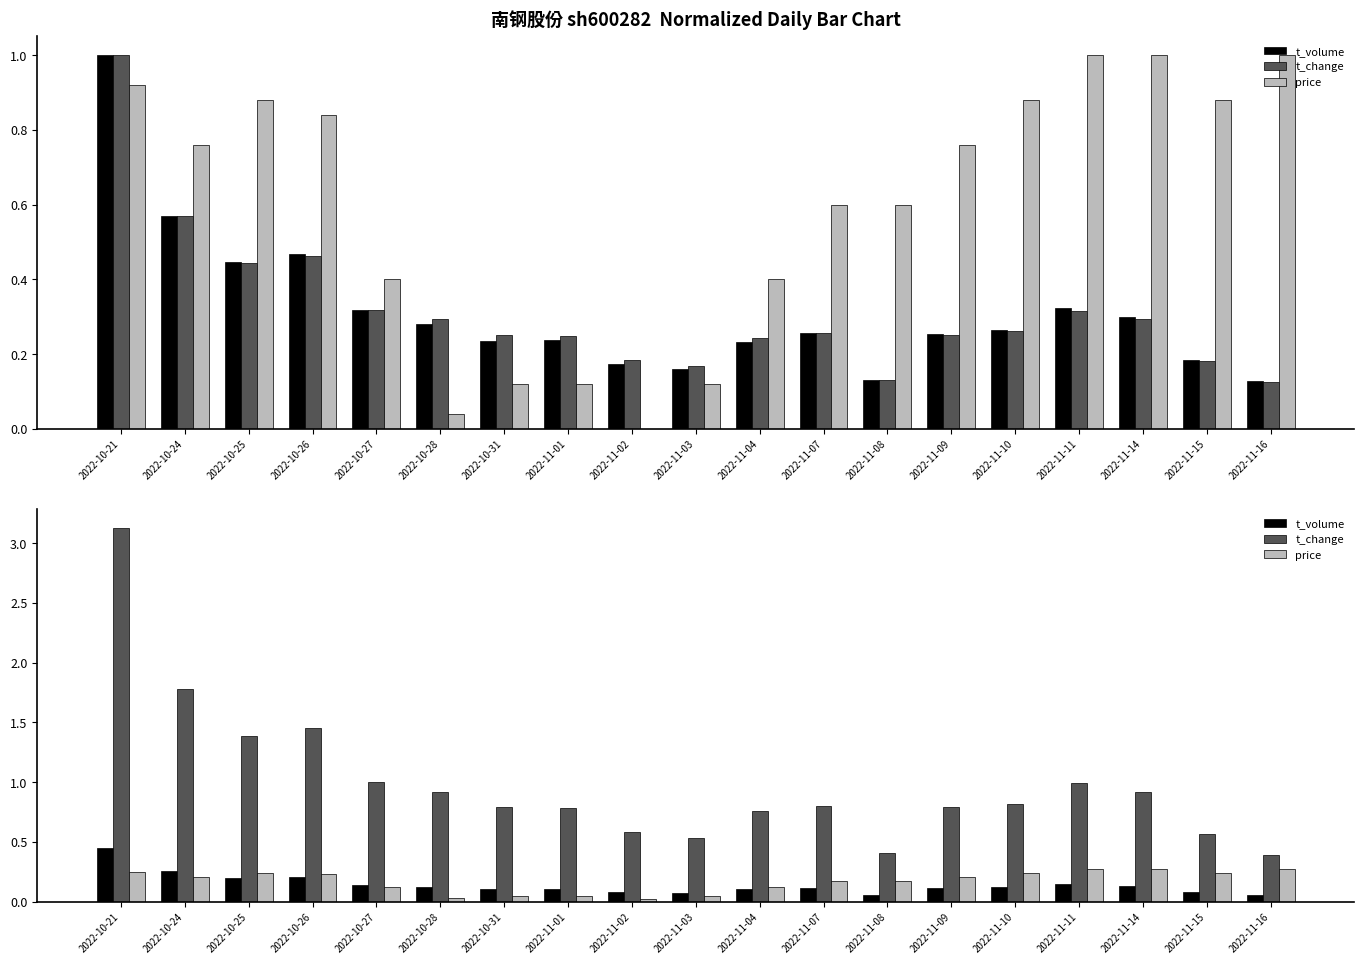

What is the sum of the t_volume values at 2022-10-25 and 2022-10-27?

0.3